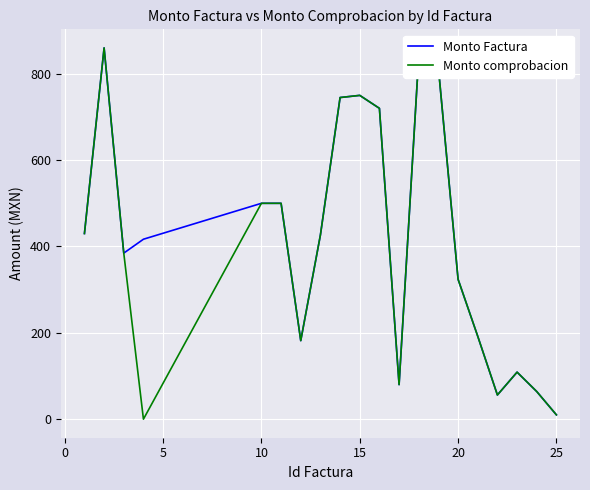

Rank the series by their average value, from highest to lowest.

Monto Factura, Monto comprobacion